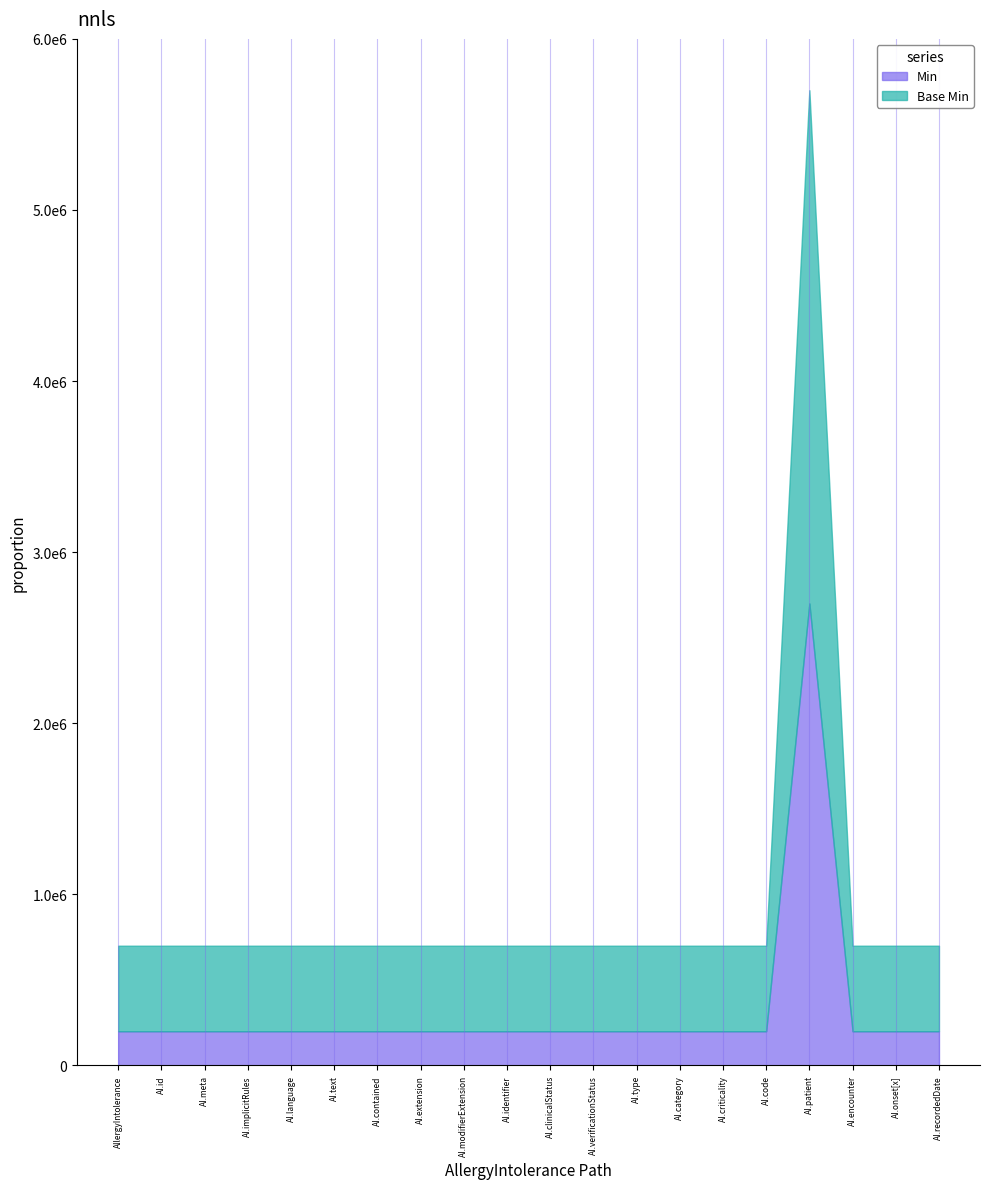

Which label corresponds to the smallest value in the chart?

AllergyIntolerance